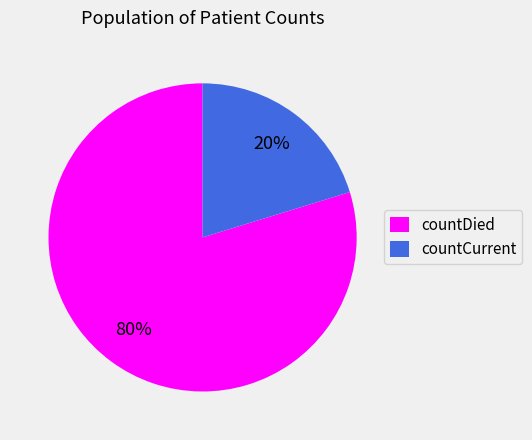

Which has a higher value, countDied or countCurrent?

countDied